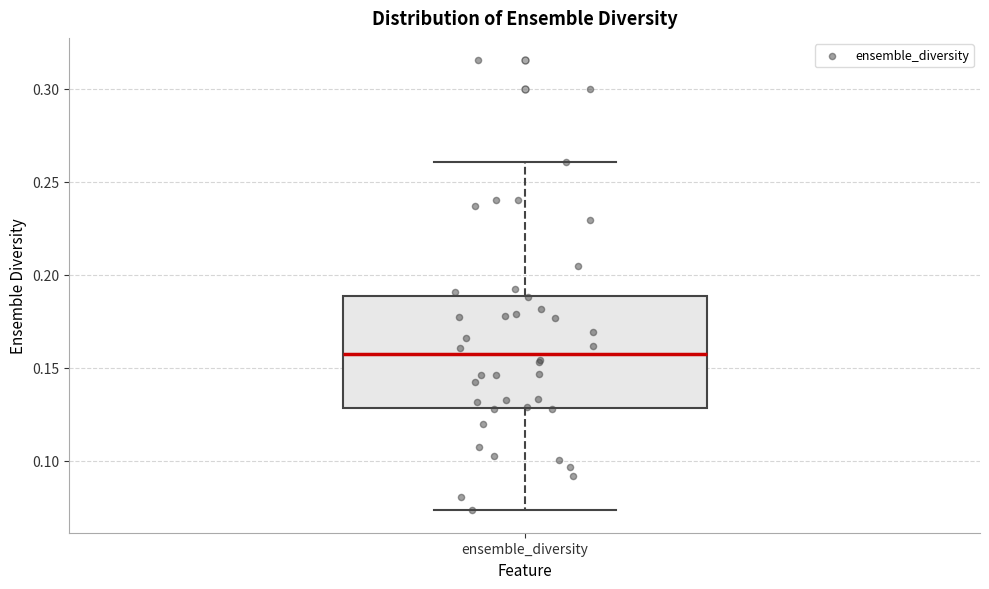

Transcribe this box plot: give where the median line is, the range the box spans, and where the two whiskers end, as read against the y-axis. The values are not printed on the chart, so give them approximately, as read against the axis.

median 0.155, box 0.130 to 0.190, whiskers 0.075 to 0.260